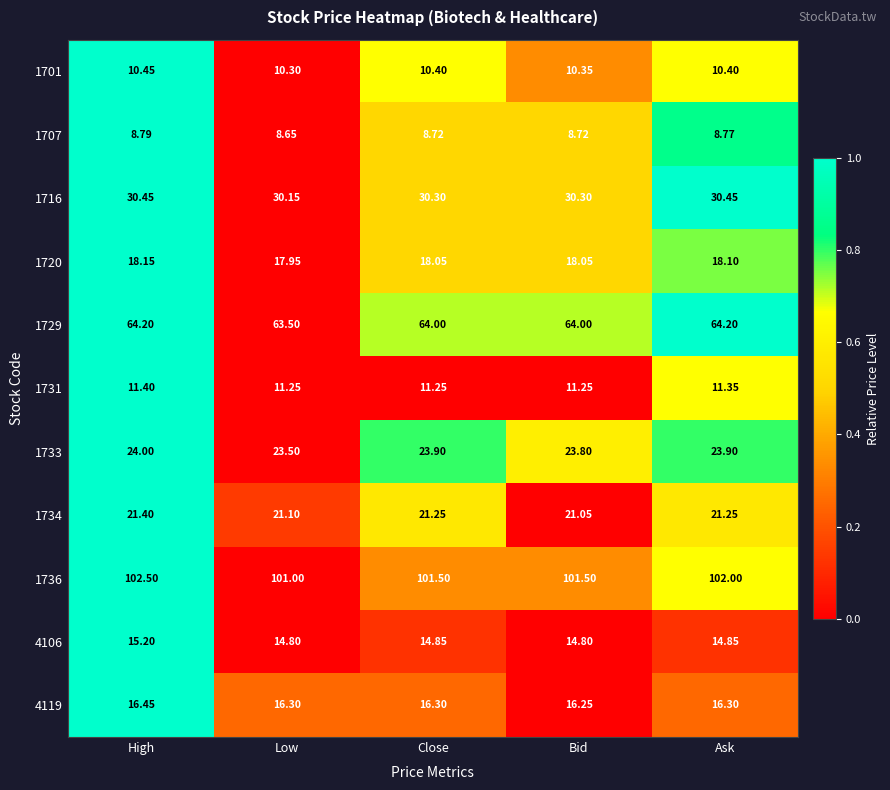

Is the value of 1716 at Ask greater than the value of 1731 at Bid?

Yes